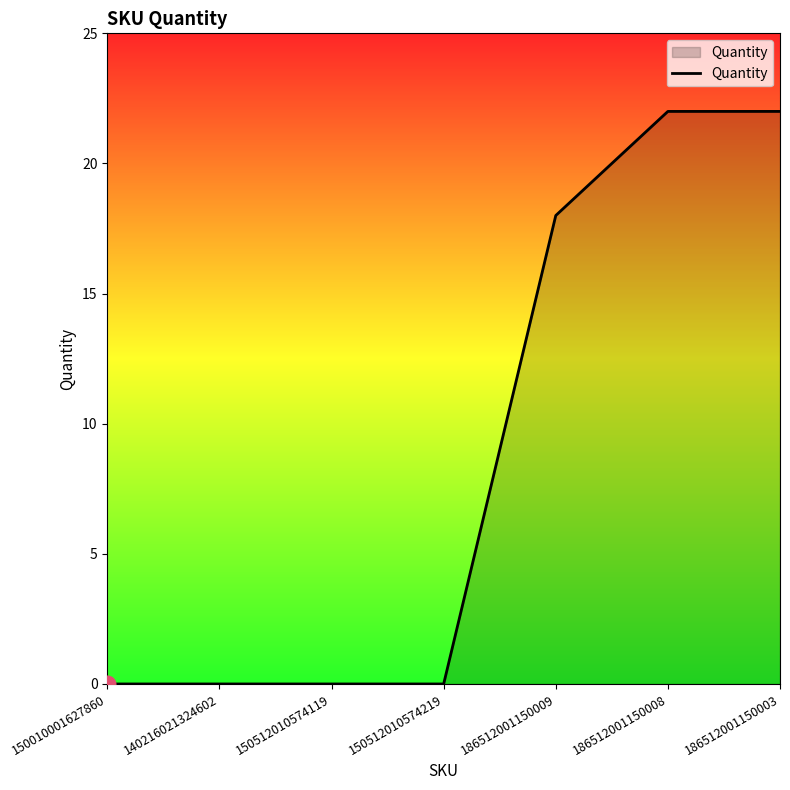

Count the number of categories in the chart.

7